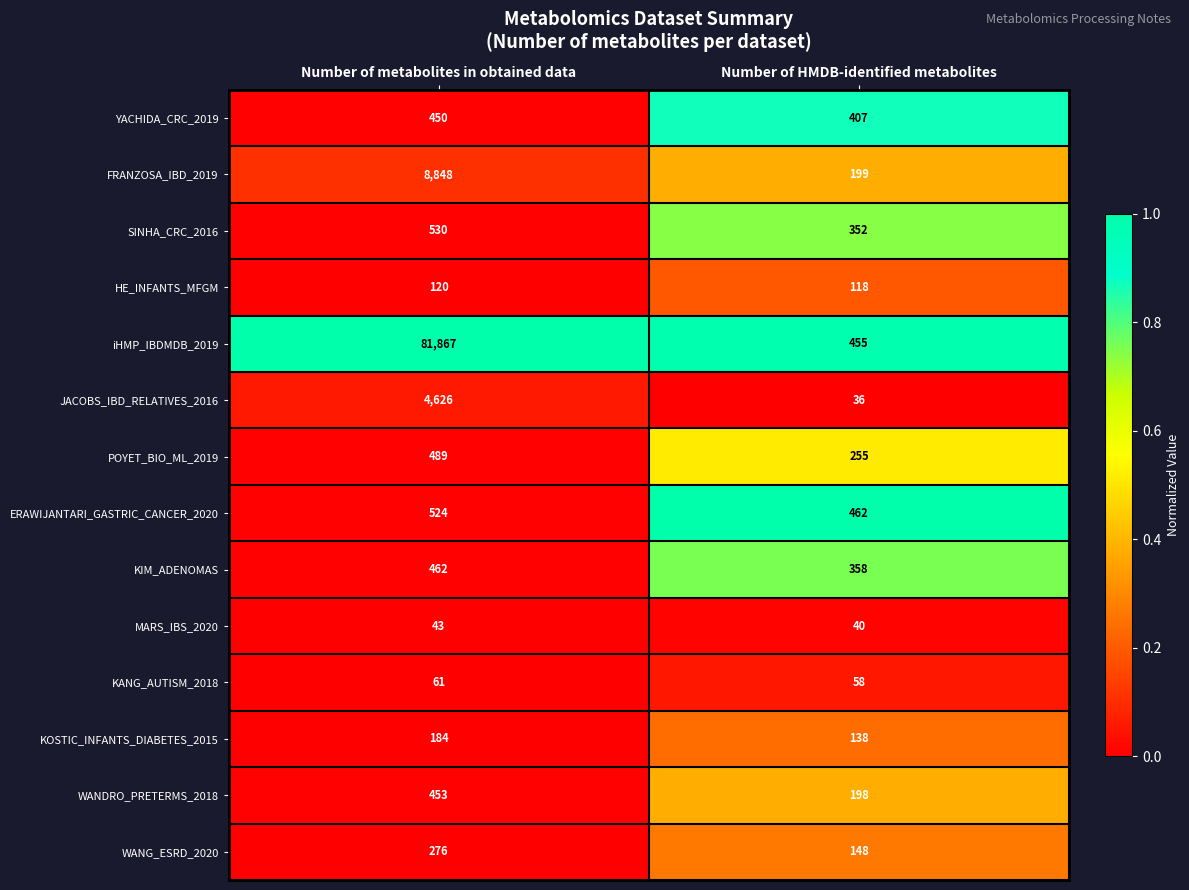

Rank the series by their maximum value, from highest to lowest.

iHMP_IBDMDB_2019, FRANZOSA_IBD_2019, JACOBS_IBD_RELATIVES_2016, SINHA_CRC_2016, ERAWIJANTARI_GASTRIC_CANCER_2020, POYET_BIO_ML_2019, KIM_ADENOMAS, WANDRO_PRETERMS_2018, YACHIDA_CRC_2019, WANG_ESRD_2020, KOSTIC_INFANTS_DIABETES_2015, HE_INFANTS_MFGM, KANG_AUTISM_2018, MARS_IBS_2020